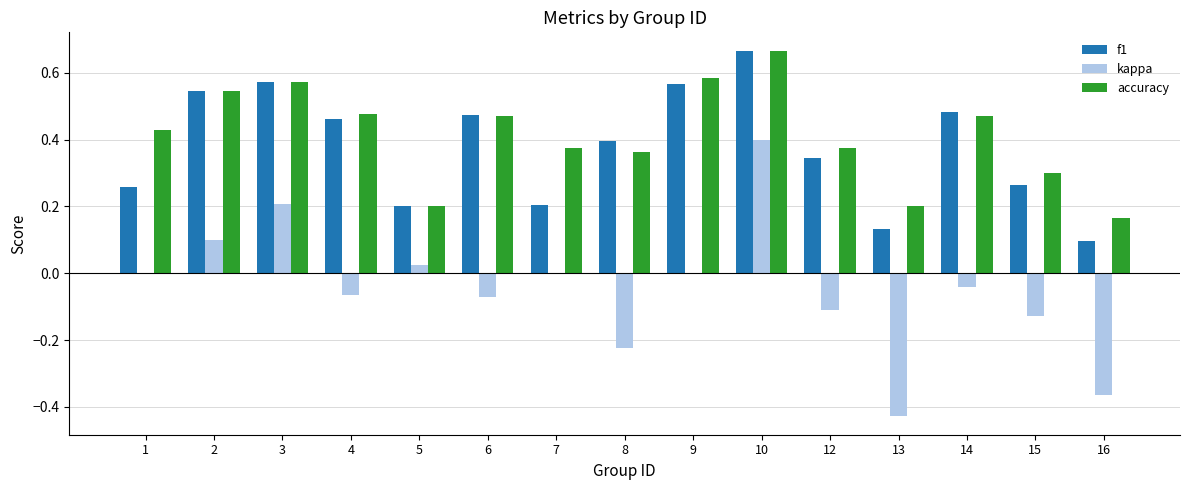

At which category is the sum across all series the highest?

10